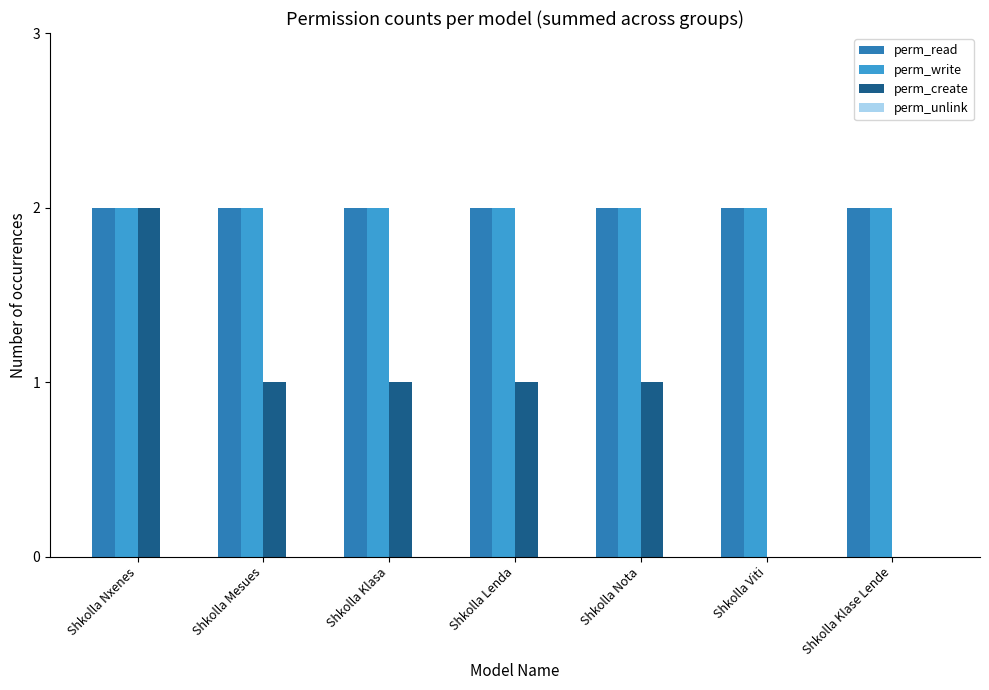

What is the spread (max minus min) of values at Shkolla Lenda?

1